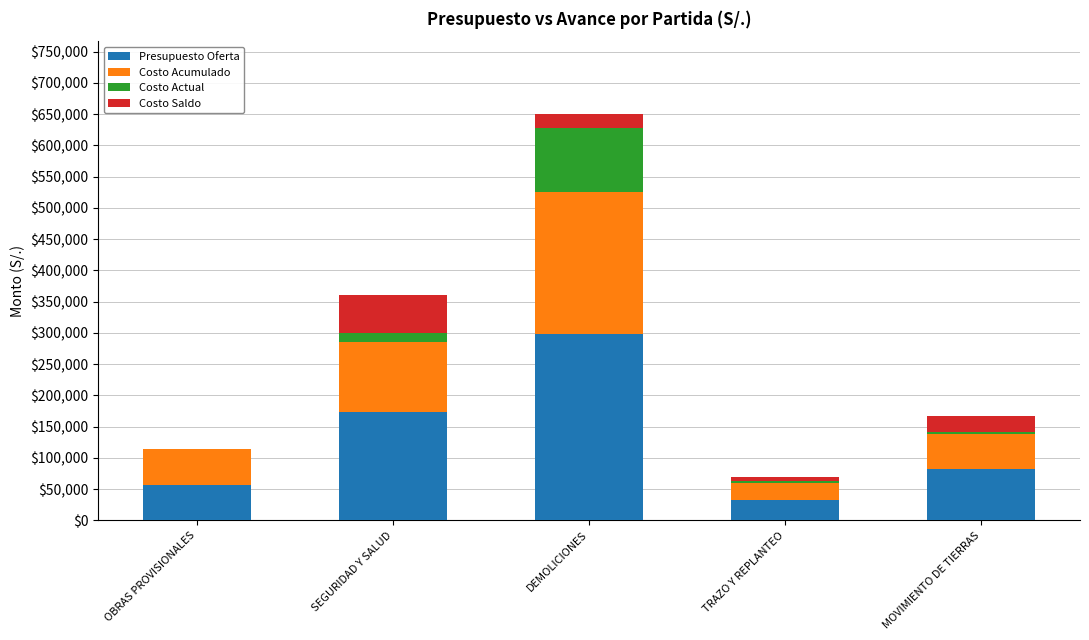

Reading right to left, transcribe the values for Presupuesto Oferta.

MOVIMIENTO DE TIERRAS=81617.5	TRAZO Y REPLANTEO=32115.8	DEMOLICIONES=298323.0	SEGURIDAD Y SALUD=172699.7	OBRAS PROVISIONALES=56827.7